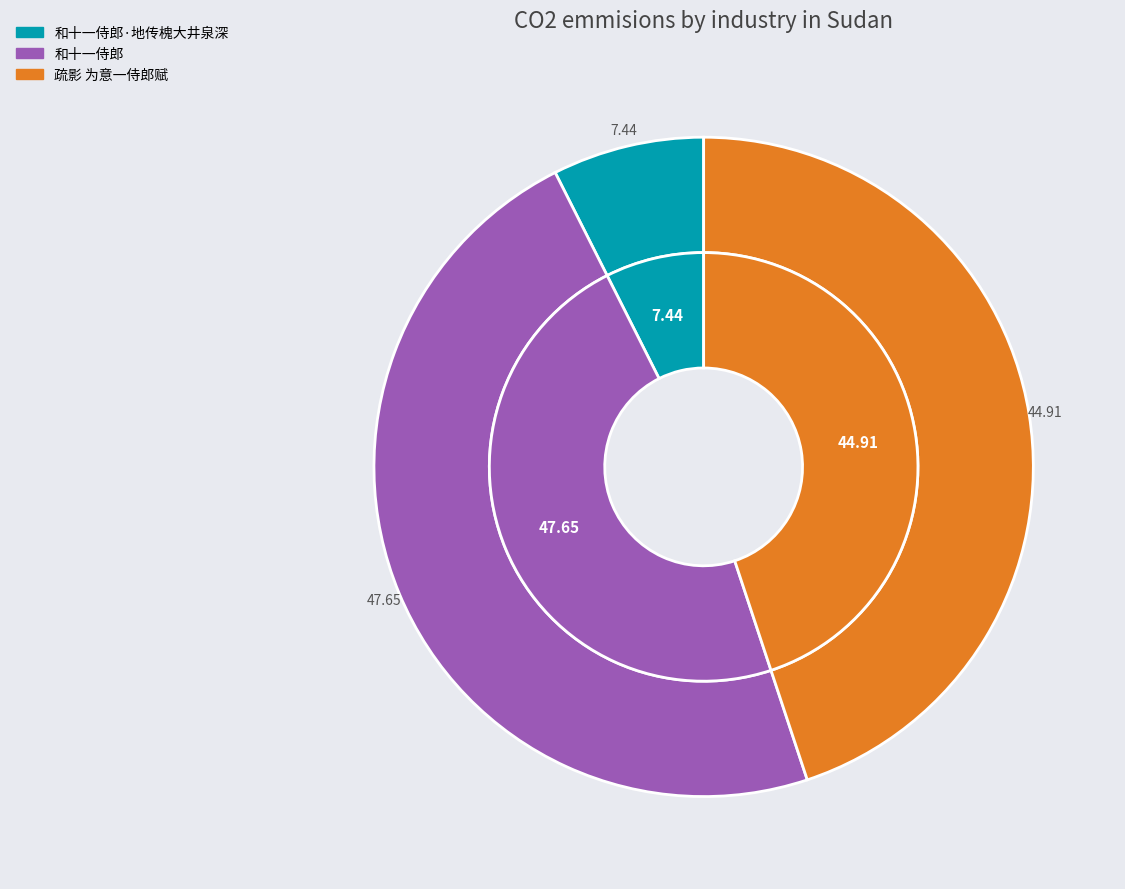

Which category has the biggest portion of the pie?

和十一侍郎